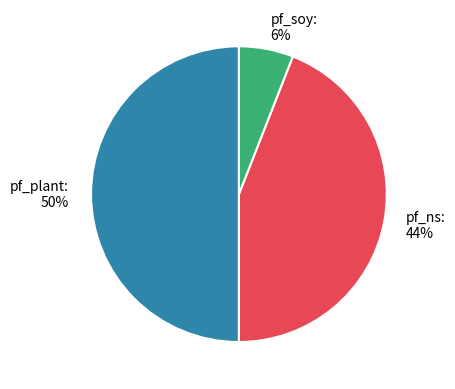

Rank the categories by value from lowest to highest.

pf_soy, pf_ns, pf_plant